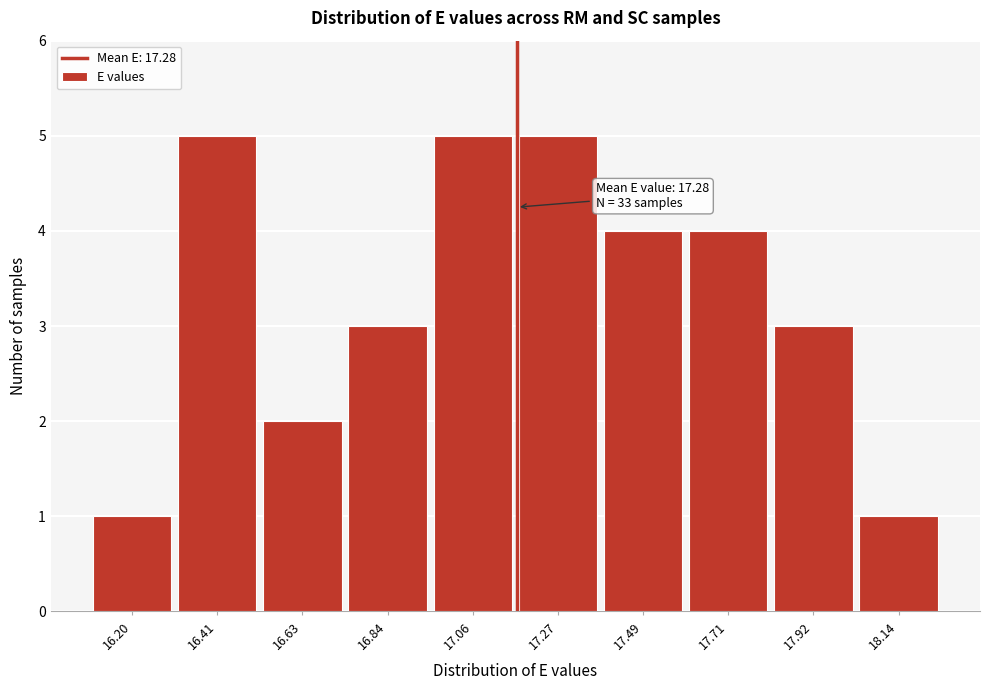

Reading left to right, list all the values displayed in this chart.

16.20=1	16.41=5	16.63=2	16.84=3	17.06=5	17.27=5	17.49=4	17.71=4	17.92=3	18.14=1